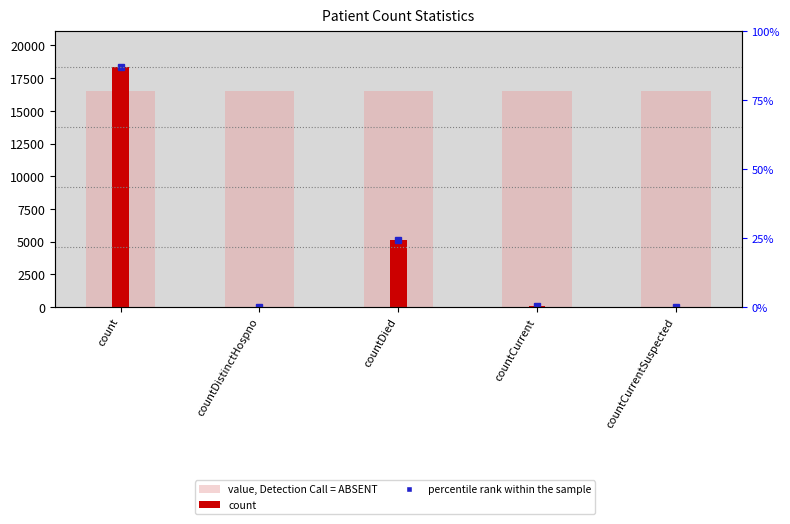

How many bars are there in each group?

2